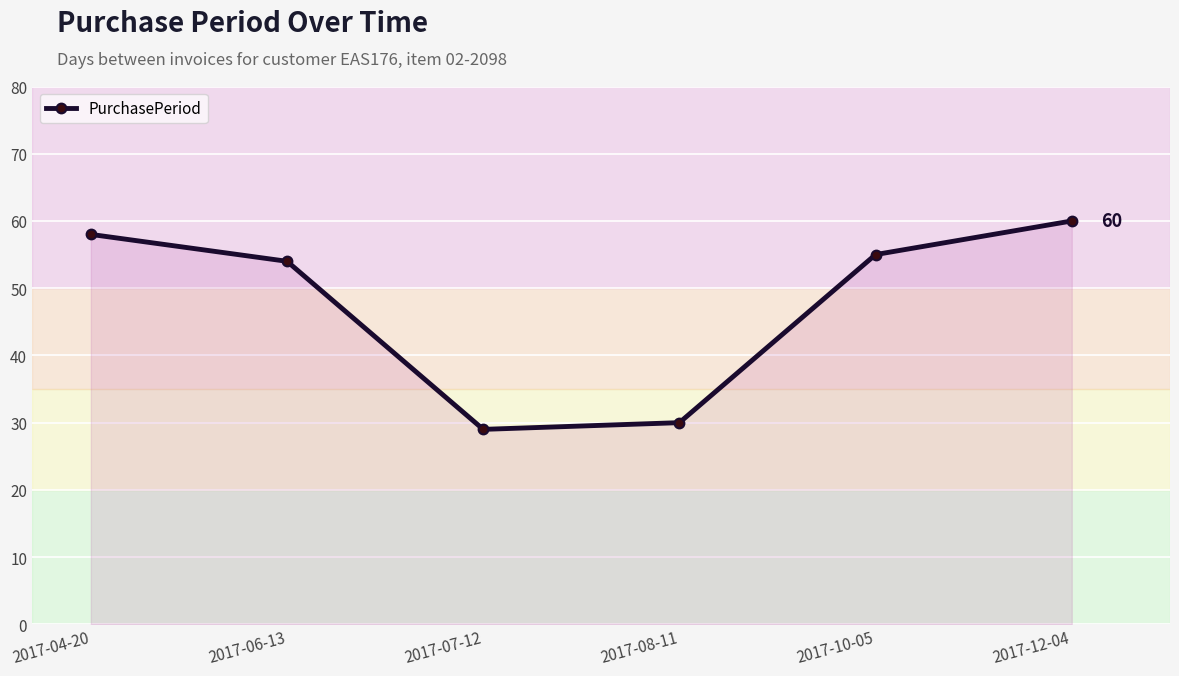

What is the ratio of the value at 2017-04-20 to the value at 2017-07-12?

2.0